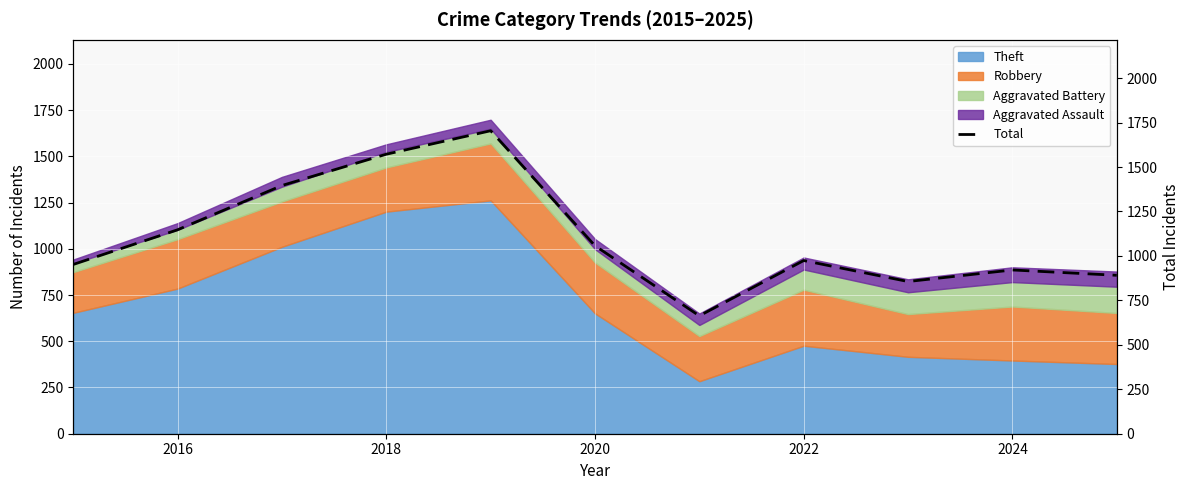

What is the smallest value displayed?

663